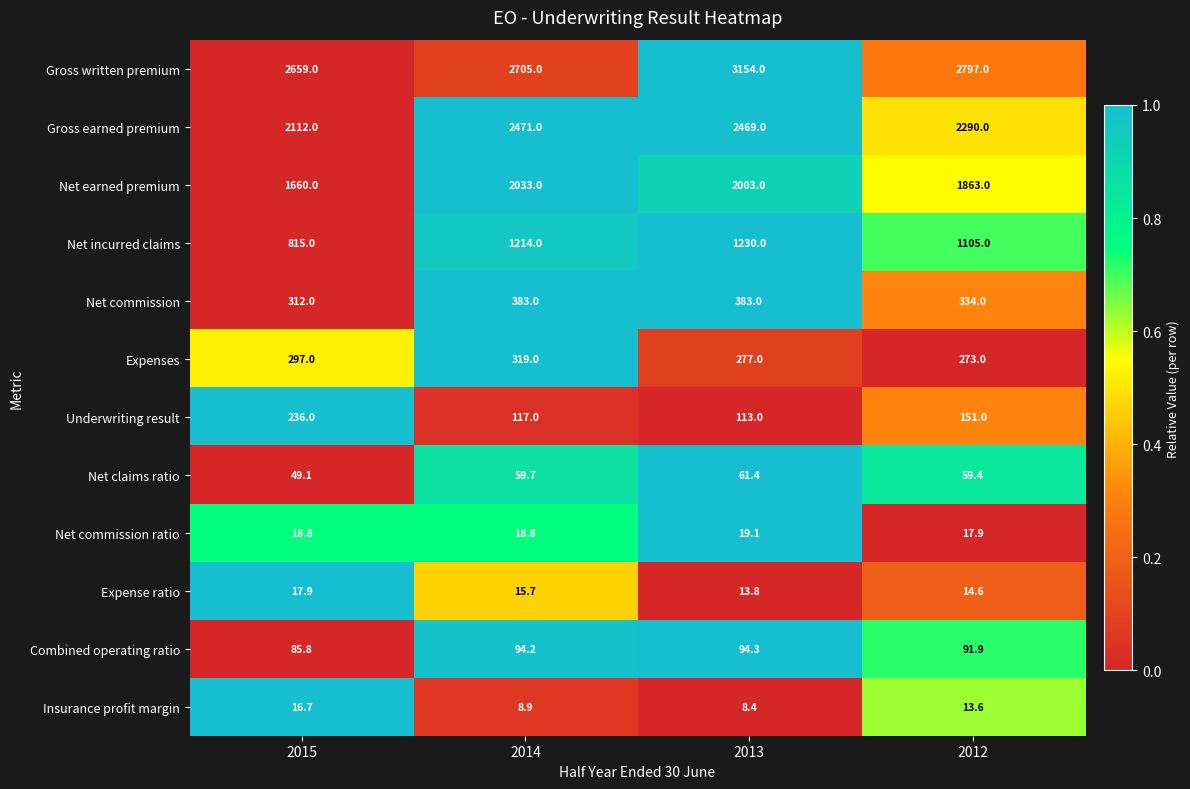

At which label is Gross earned premium closest to 2291?

2012